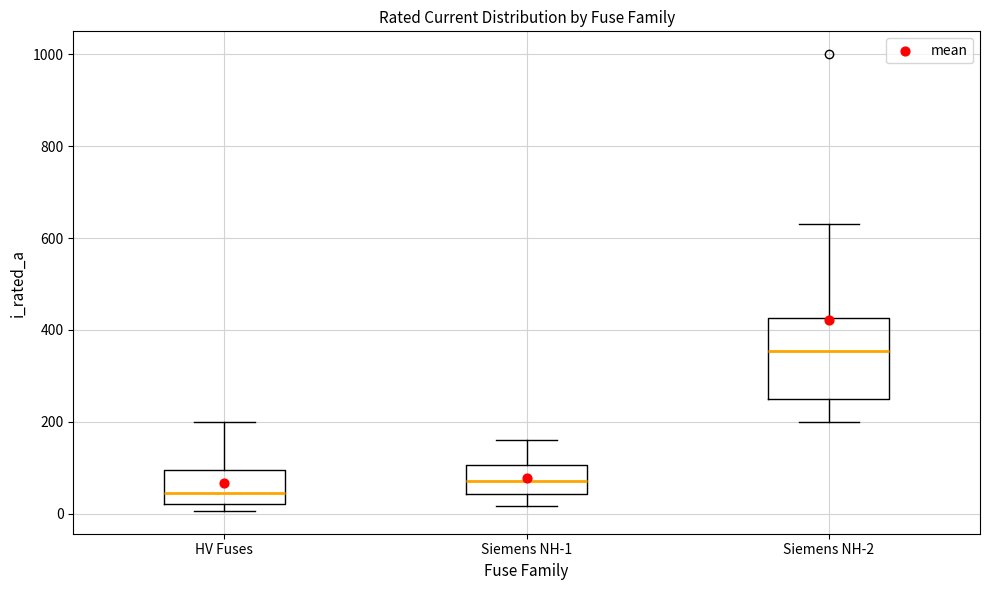

Reading left to right, read every box against the y-axis: the position of its median line, the range the box covers, and the ends of its whiskers. The values are not printed on the chart, so give them approximately, as read against the axis.

HV Fuses: median 40, box 20 to 100, whiskers 0 to 200
Siemens NH-1: median 80, box 40 to 100, whiskers 20 to 160
Siemens NH-2: median 360, box 260 to 420, whiskers 200 to 640